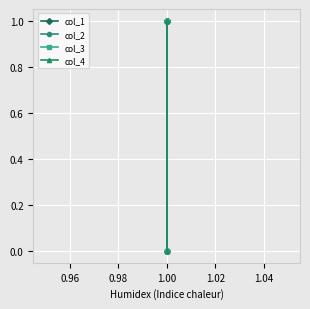

Is this an area chart (filled region under the line)?

No